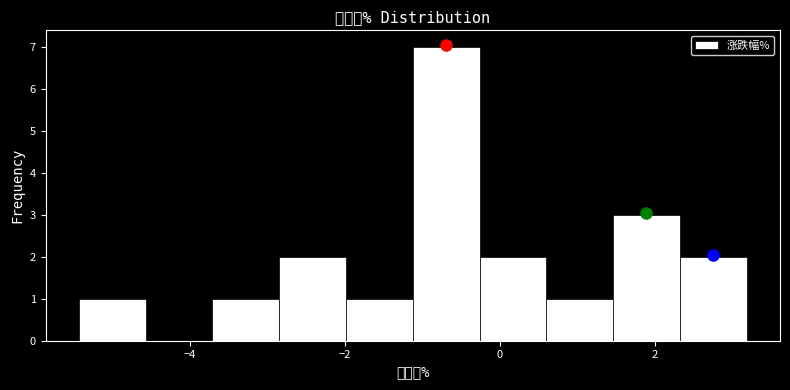

Reading left to right, list every bar in this chart as the range it spans on the x-axis followed by its height. Neither the bar edges nor the heights are printed on the chart, so give them approximately, as read against the axes.

-5.4 to -4.6: 1
-4.6 to -3.8: 0
-3.8 to -2.8: 1
-2.8 to -2.0: 2
-2.0 to -1.2: 1
-1.2 to -0.2: 7
-0.2 to 0.6: 2
0.6 to 1.4: 1
1.4 to 2.4: 3
2.4 to 3.2: 2